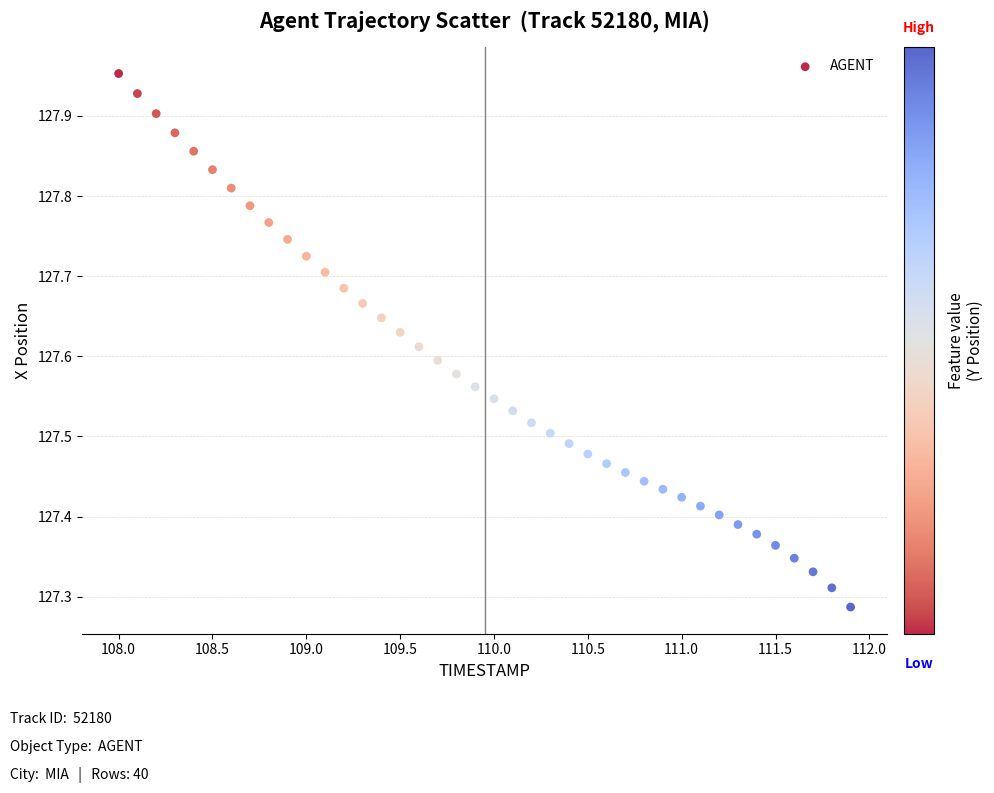

What is the range of Y values (max minus min)?

0.7